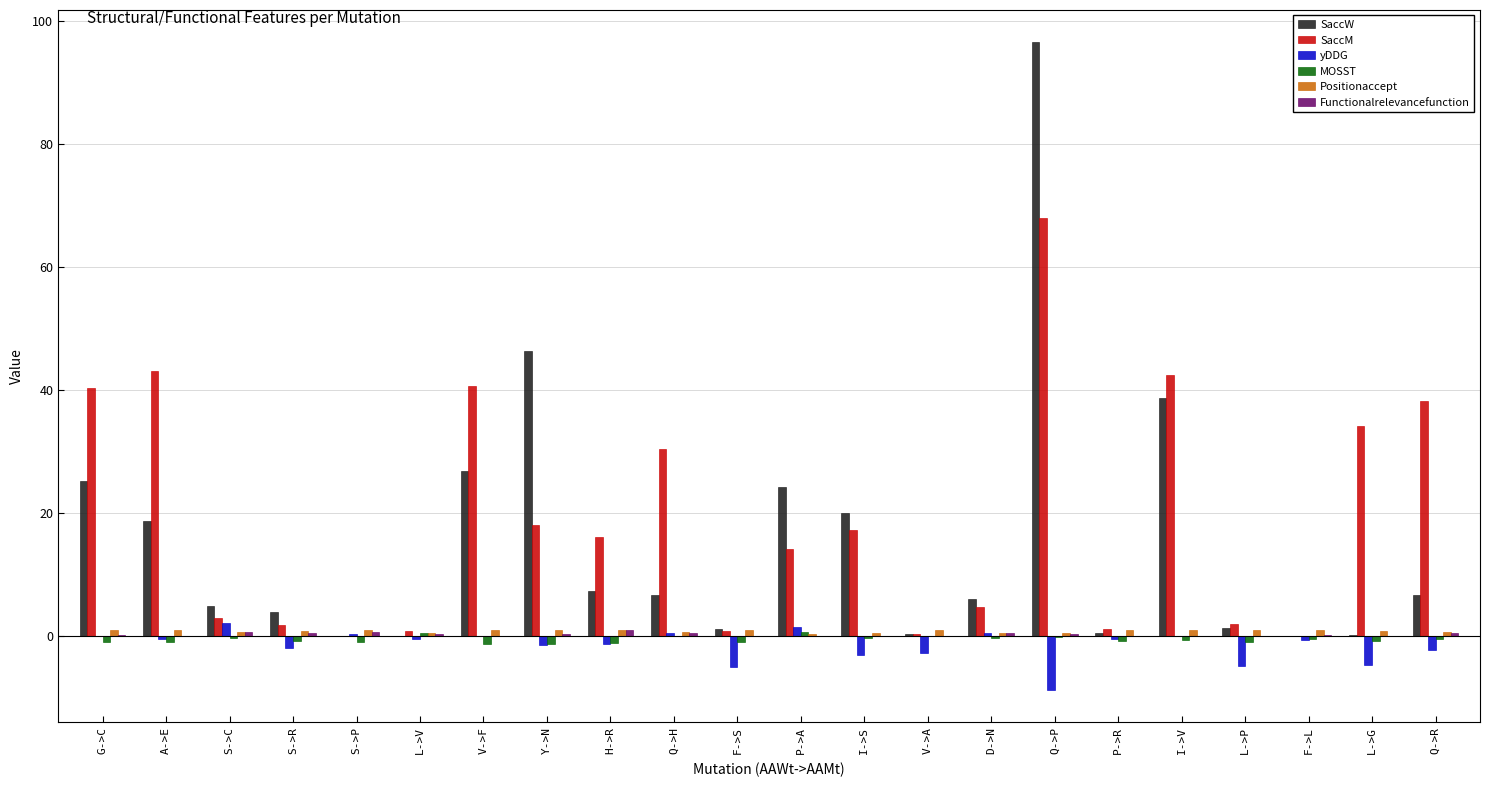

Is the value of yDDG at I->S greater than the value of SaccM at I->V?

No